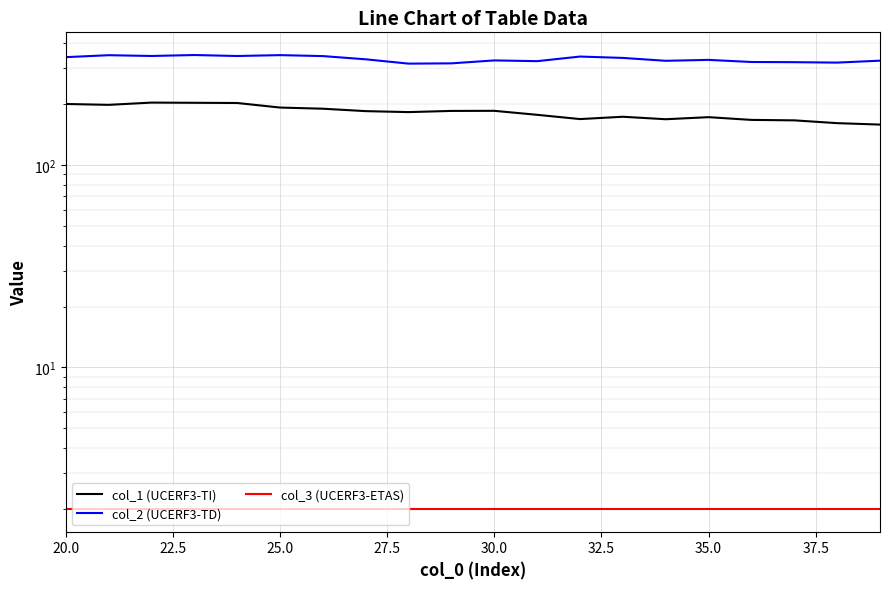

What is the spread (max minus min) of values at 30.0?

326.5